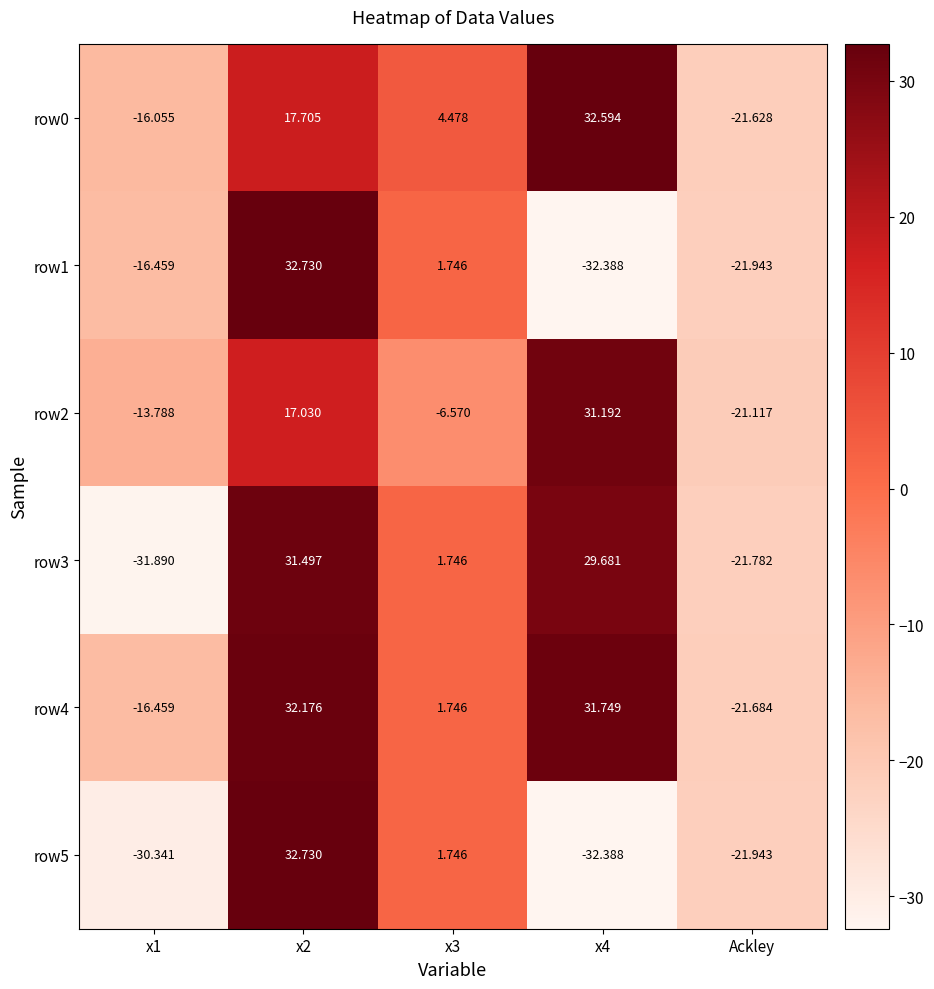

Between x3 and Ackley, which series saw the biggest shift?

row0